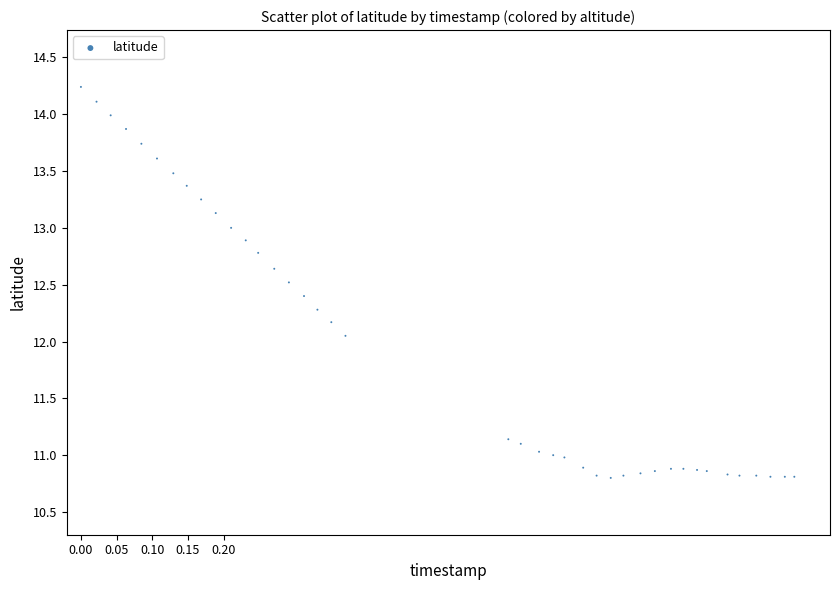

What is the range of X values (max minus min)?

1.0